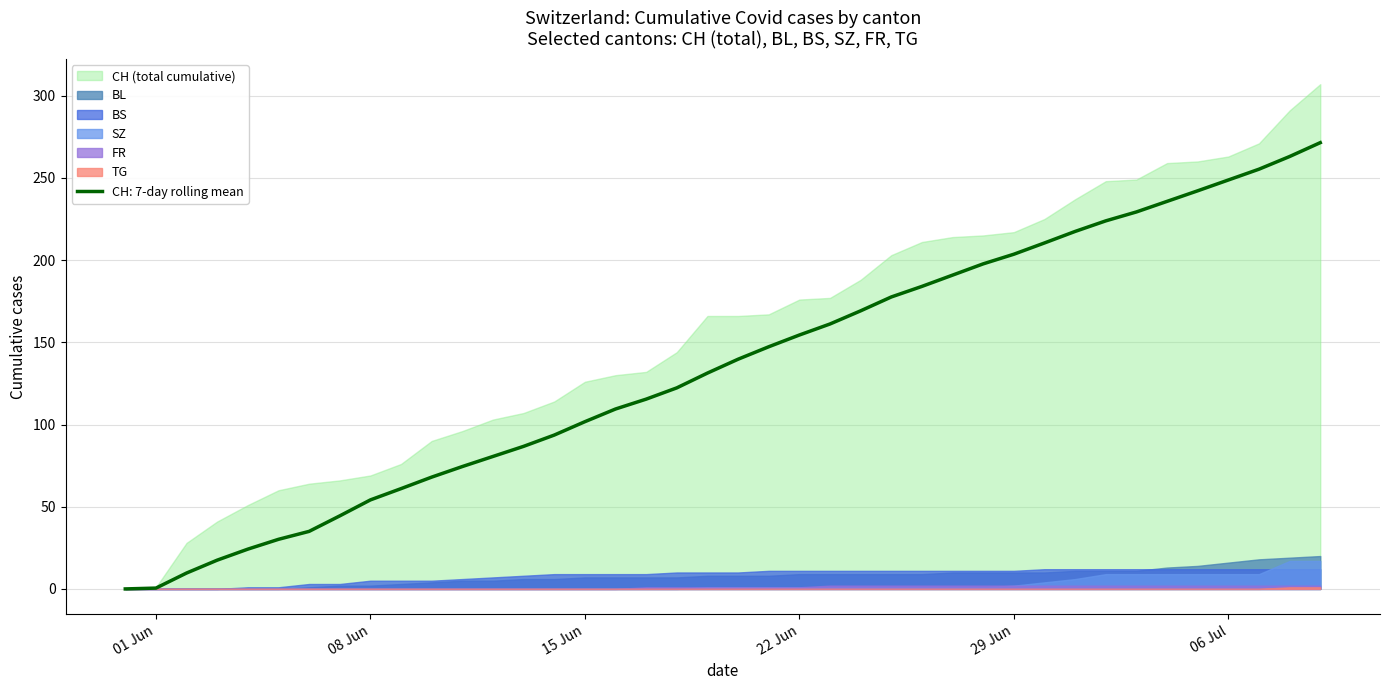

At which label does BL first exceed 8?

22